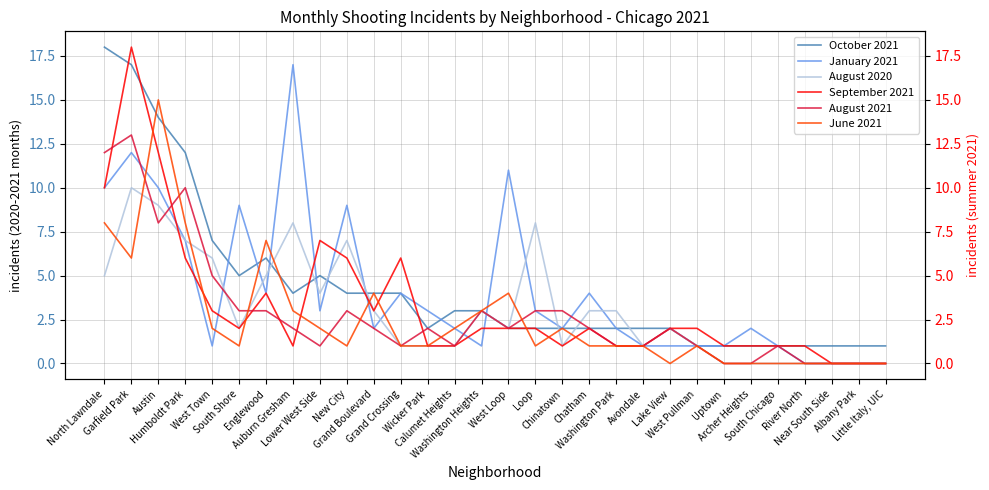

How many interior local valleys does the January 2021 series have?

6